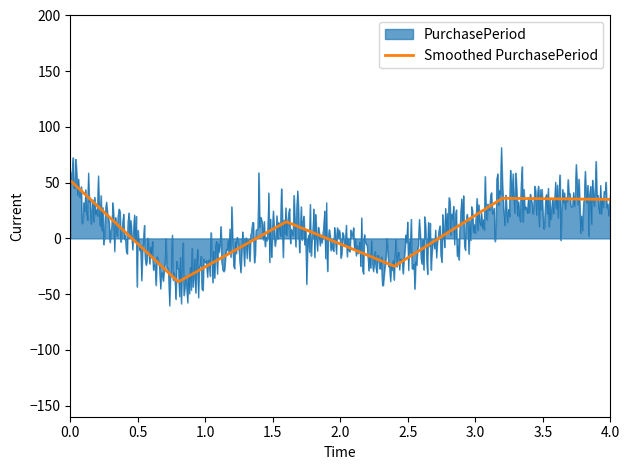

Rank the series by their maximum value, from highest to lowest.

PurchasePeriod, Smoothed PurchasePeriod